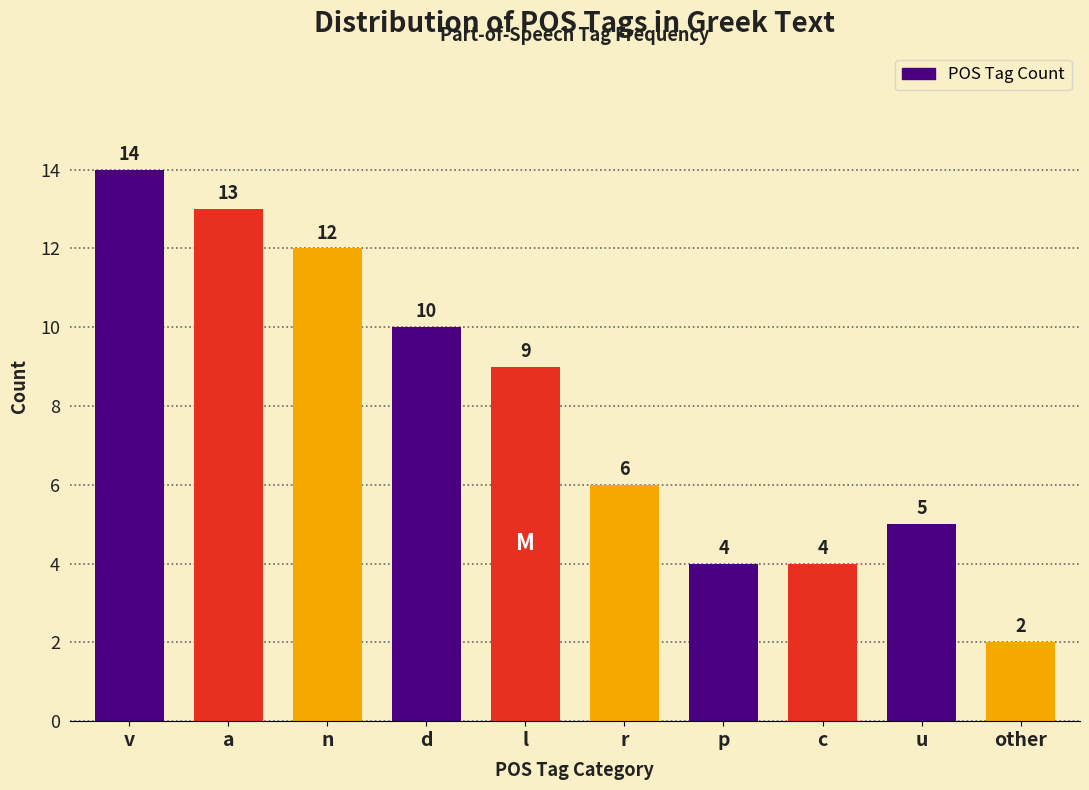

Reading left to right, what are all the values shown in this chart?

14	13	12	10	9	6	4	4	5	2